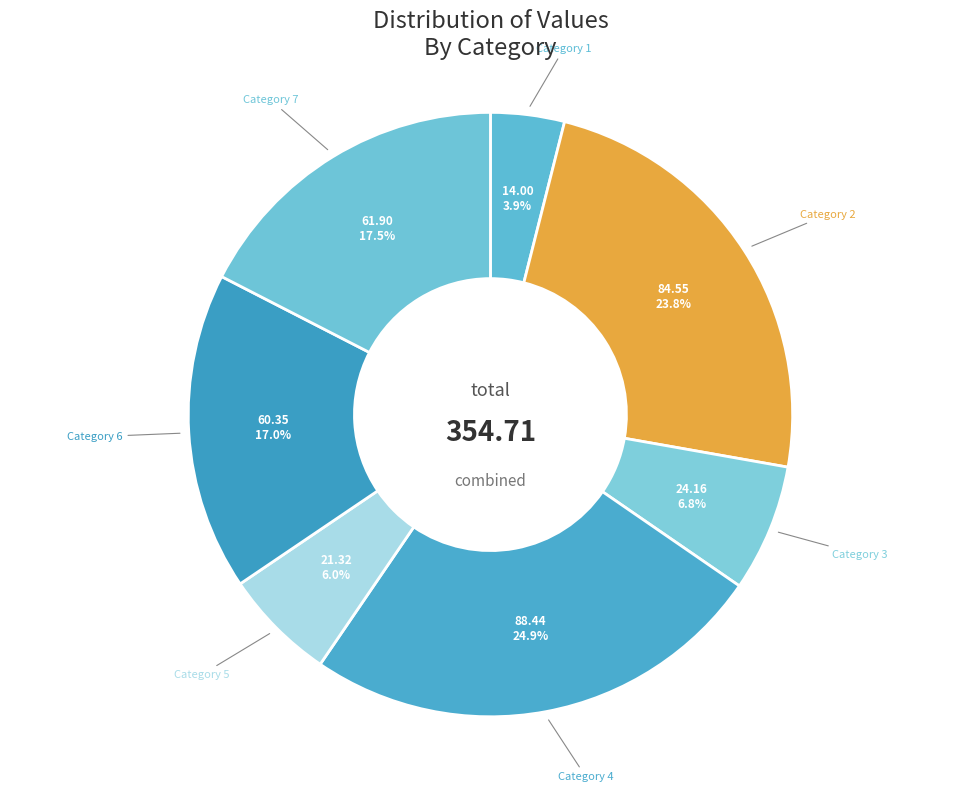

How many slices are in this pie chart?

7